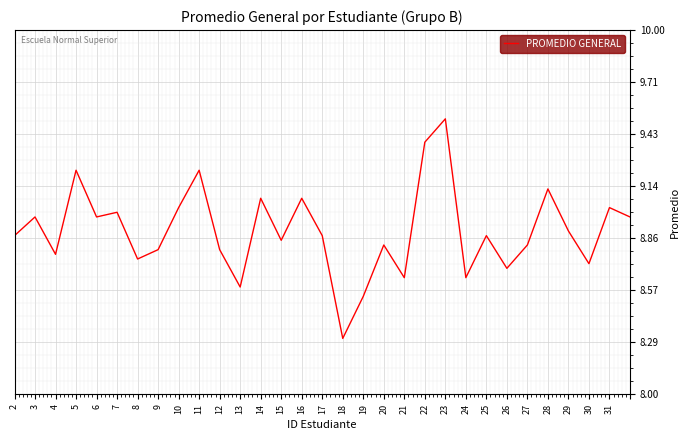

What is the minimum value shown in the chart?

8.3